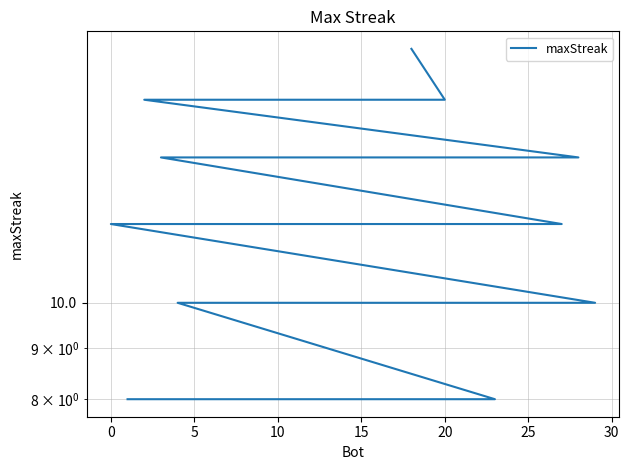

Is it true that the value at 23 is 4?

False